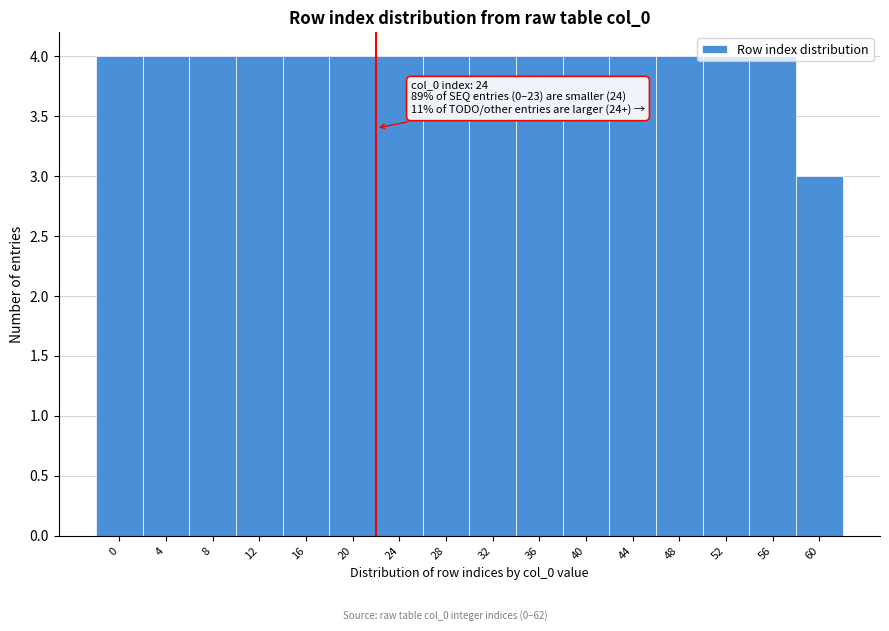

What is the maximum value shown in the chart?

4